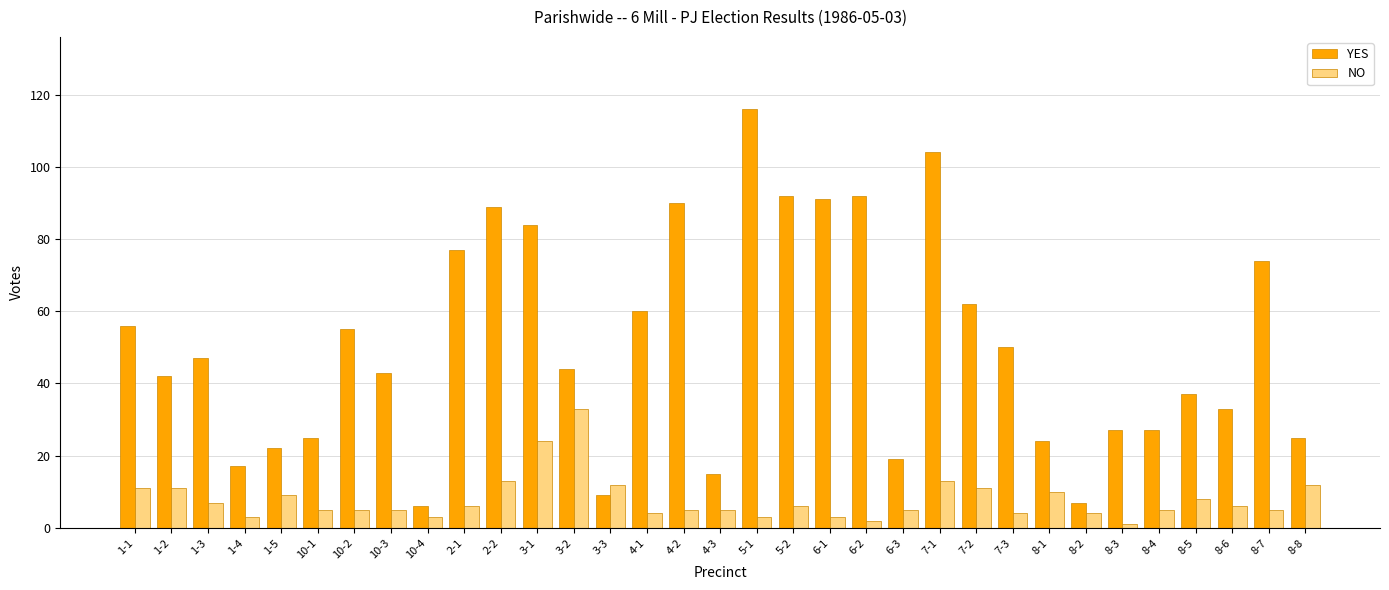

Reading left to right, extract all data points from this chart.

YES: 1-1=56	1-2=42	1-3=47	1-4=17	1-5=22	10-1=25	10-2=55	10-3=43	10-4=6	2-1=77	2-2=89	3-1=84	3-2=44	3-3=9	4-1=60	4-2=90	4-3=15	5-1=116	5-2=92	6-1=91	6-2=92	6-3=19	7-1=104	7-2=62	7-3=50	8-1=24	8-2=7	8-3=27	8-4=27	8-5=37	8-6=33	8-7=74	8-8=25
NO: 1-1=11	1-2=11	1-3=7	1-4=3	1-5=9	10-1=5	10-2=5	10-3=5	10-4=3	2-1=6	2-2=13	3-1=24	3-2=33	3-3=12	4-1=4	4-2=5	4-3=5	5-1=3	5-2=6	6-1=3	6-2=2	6-3=5	7-1=13	7-2=11	7-3=4	8-1=10	8-2=4	8-3=1	8-4=5	8-5=8	8-6=6	8-7=5	8-8=12